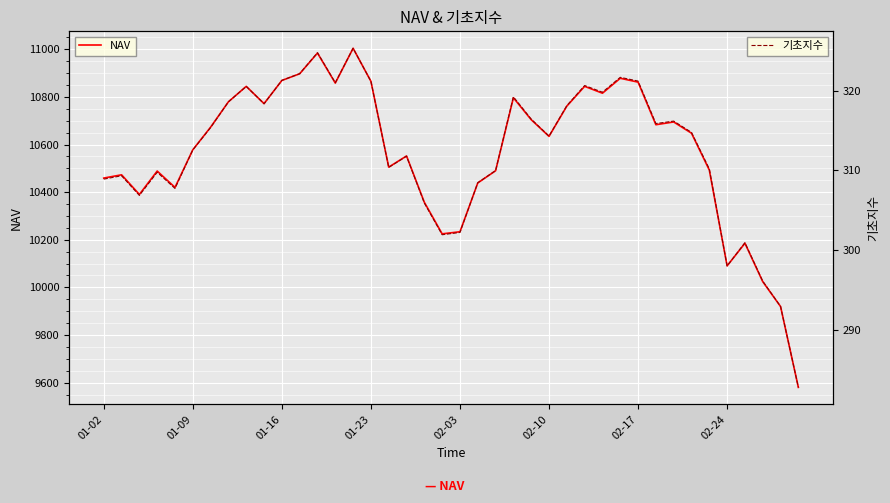

Which series has the largest range (max minus min)?

NAV